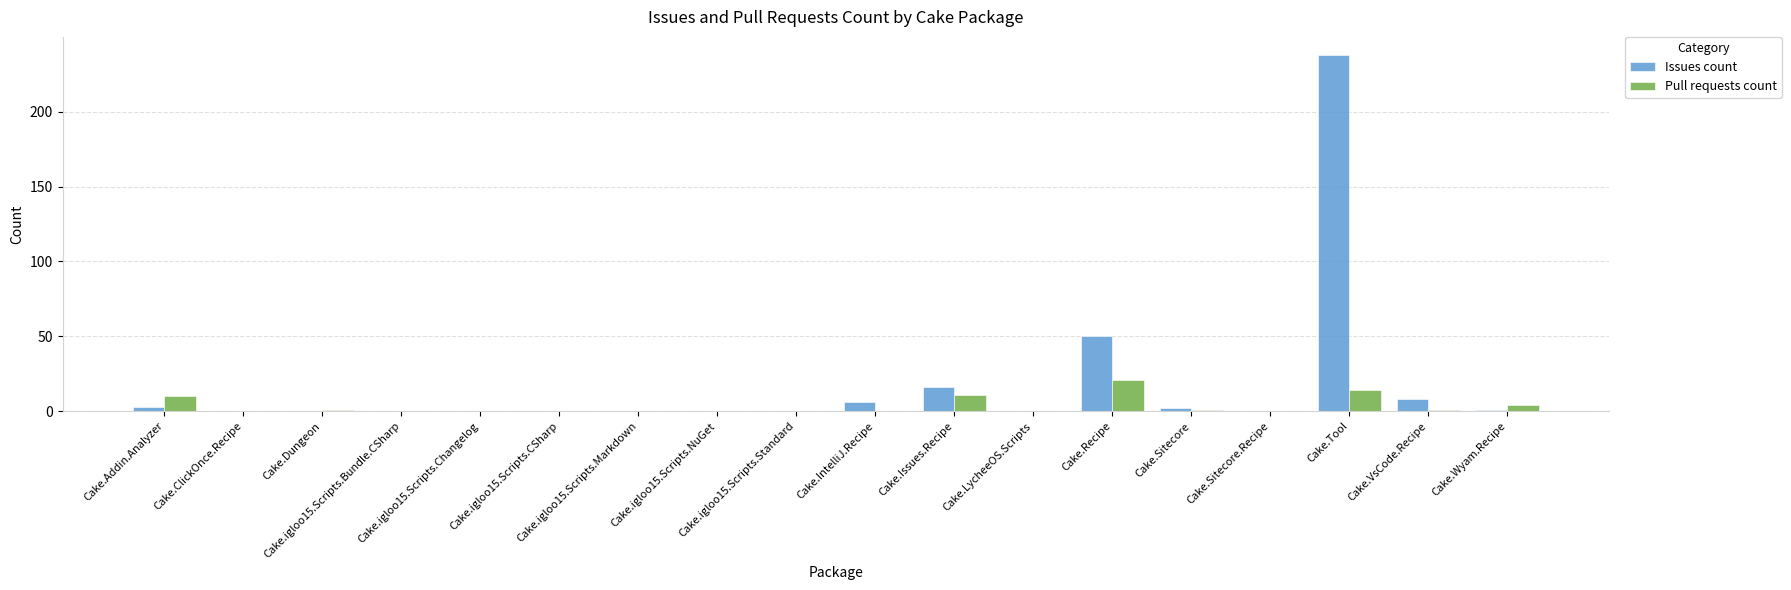

True or false: Pull requests count has a value of 0 at Cake.ClickOnce.Recipe.

True